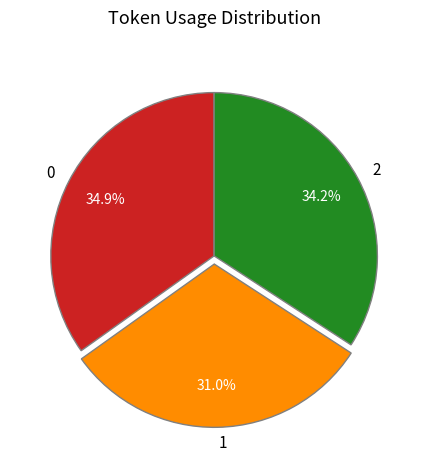

Do 0 and 2 together represent more than half of the pie?

Yes